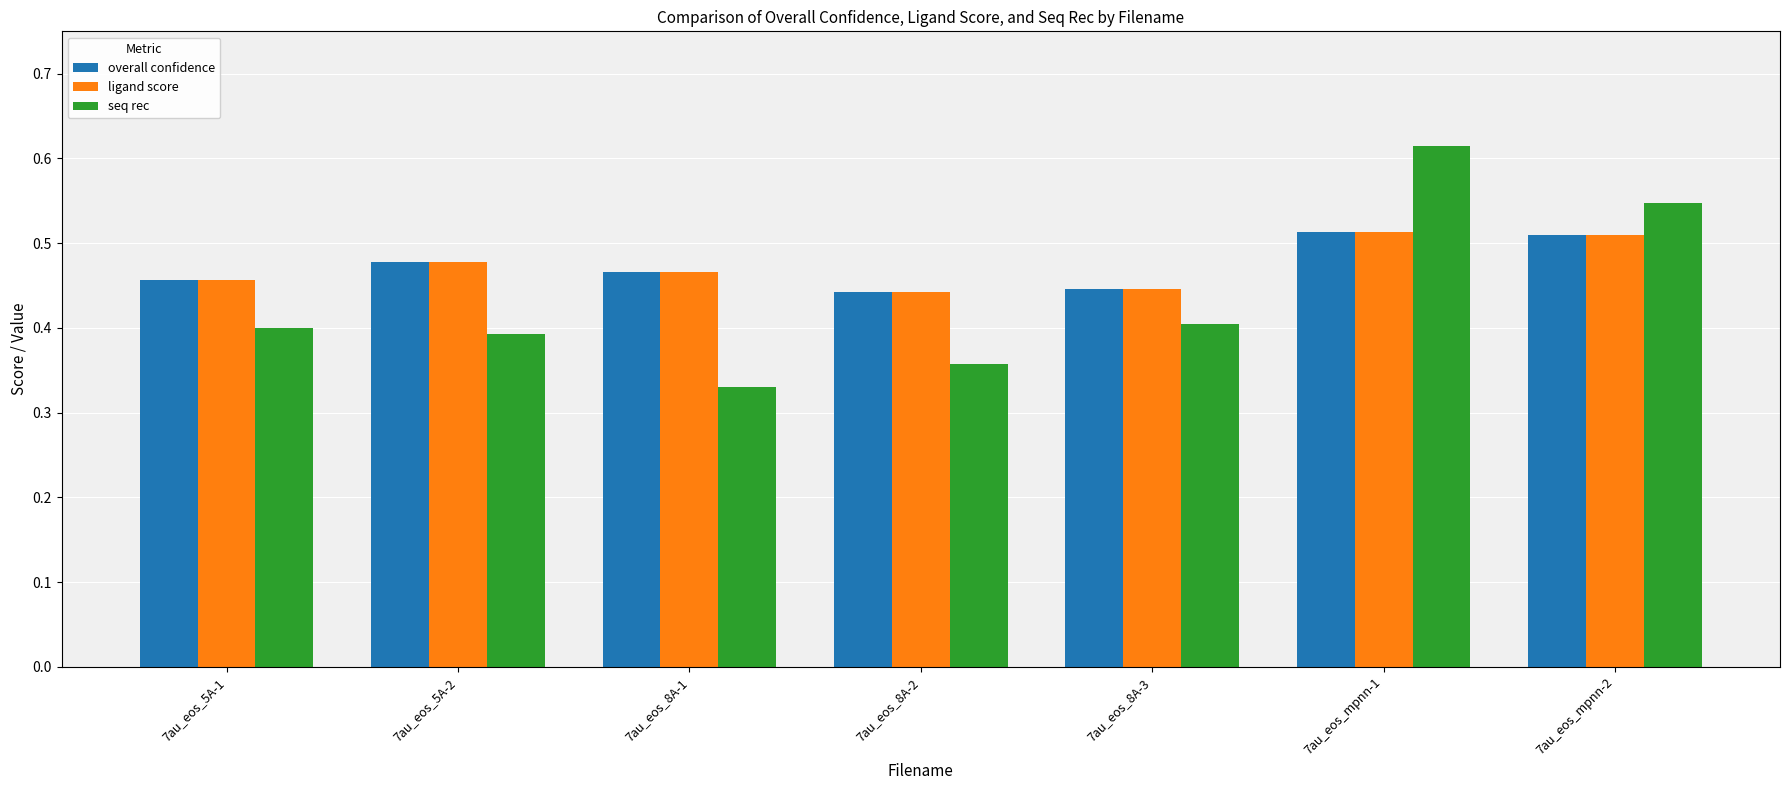

What are all the series names shown in the legend?

overall confidence, ligand score, seq rec